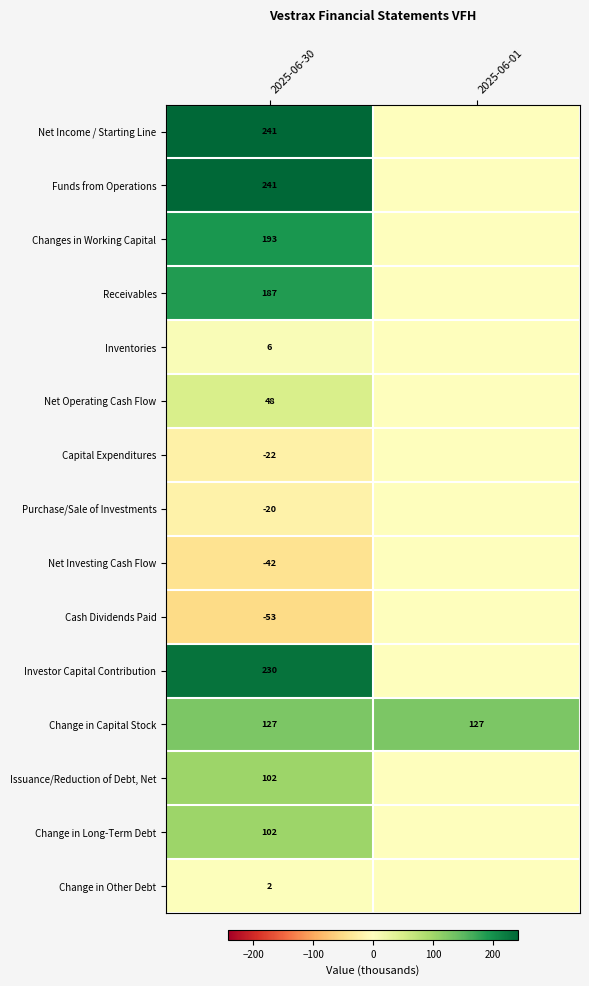

What is the spread (max minus min) of values at 2025-06-30?

294